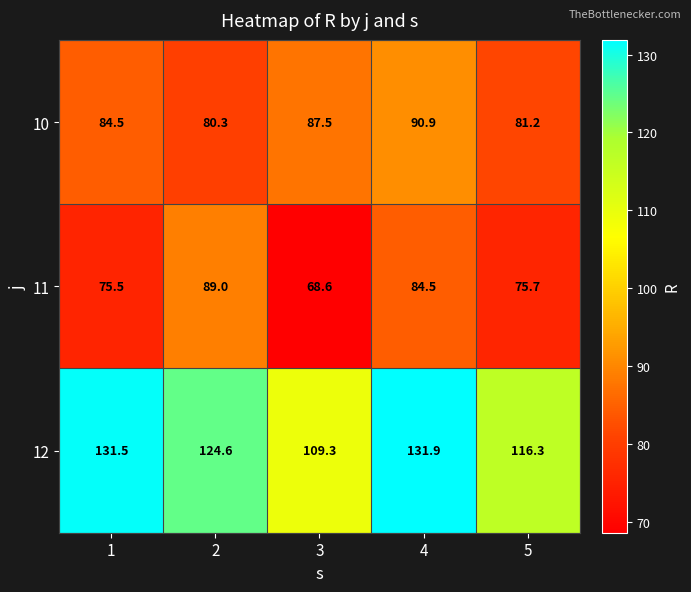

What is the difference between the maximum and minimum values in the 12 series?

22.6